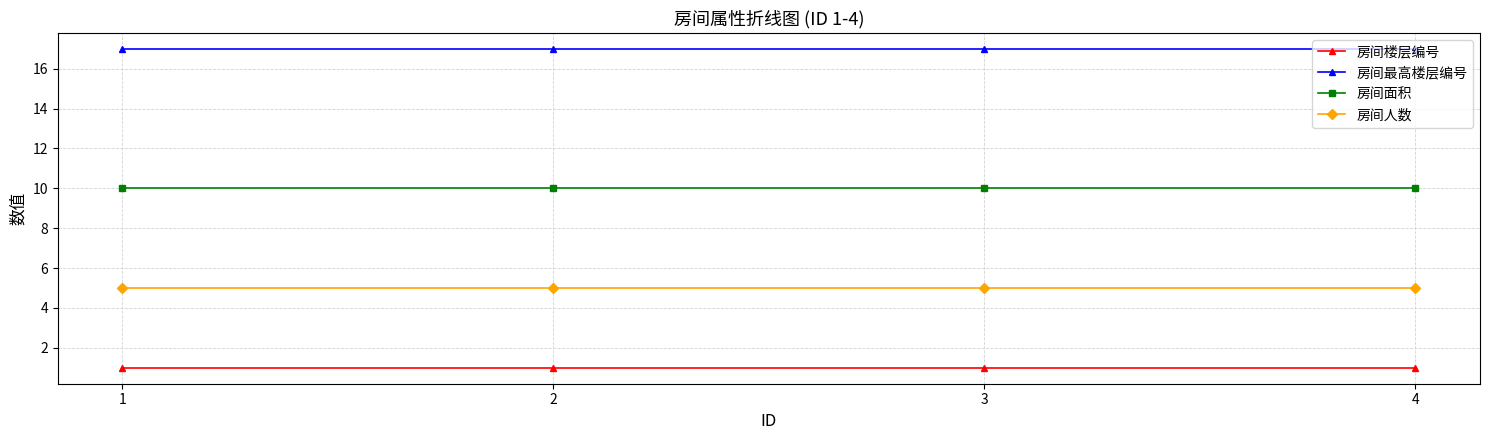

Is the value of 房间楼层编号 at 4 greater than the value of 房间人数 at 2?

No